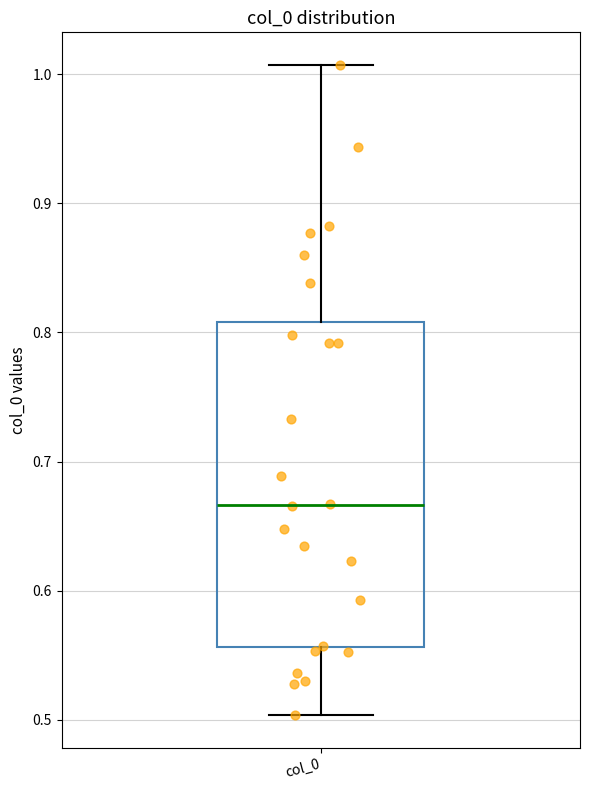

Transcribe this box plot: give where the median line is, the range the box spans, and where the two whiskers end, as read against the y-axis. The values are not printed on the chart, so give them approximately, as read against the axis.

median 0.67, box 0.56 to 0.81, whiskers 0.50 to 1.01